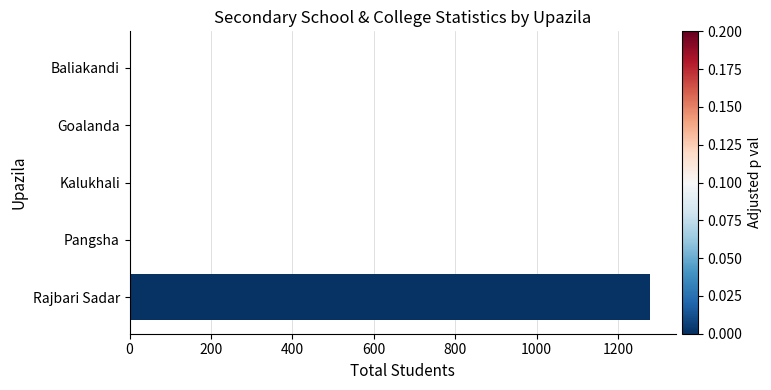

Reading top to bottom, transcribe all the data shown in this chart.

Baliakandi=0	Goalanda=0	Kalukhali=0	Pangsha=0	Rajbari Sadar=1278